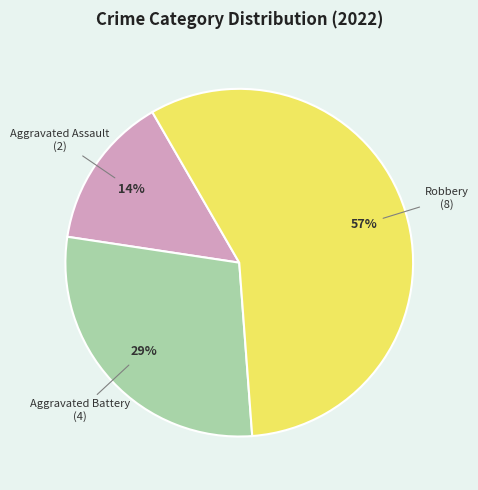

Is the sum of Robbery and Aggravated Battery greater than half?

Yes